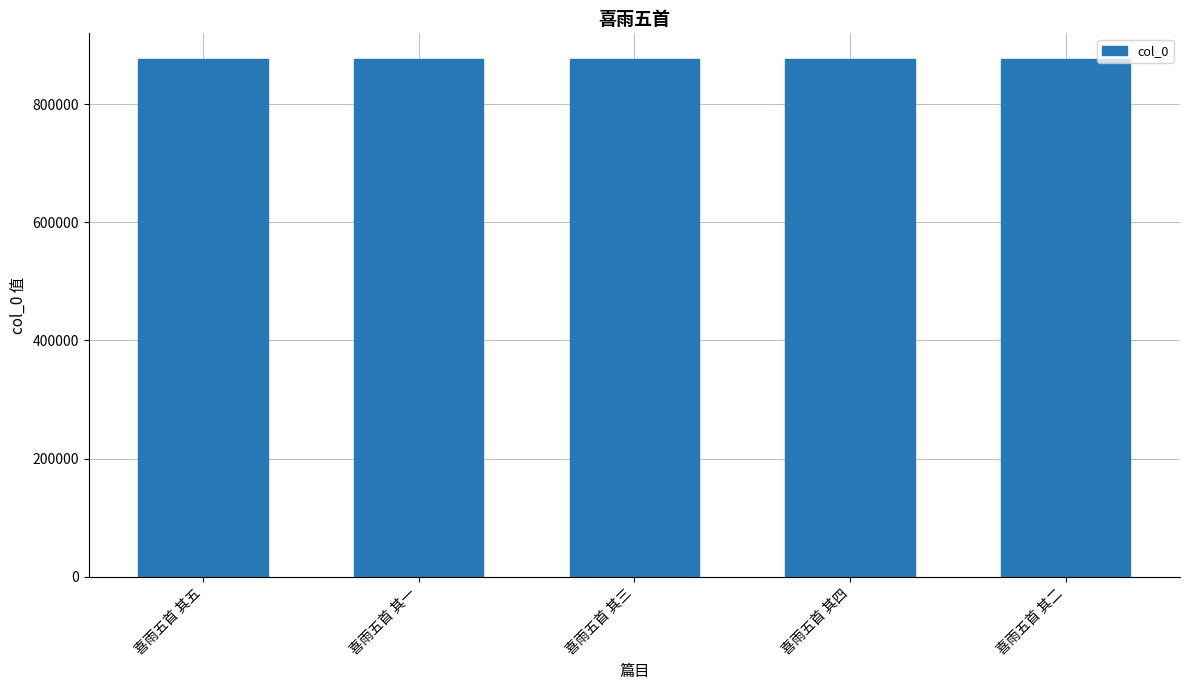

What is the maximum value shown in the chart?

875851